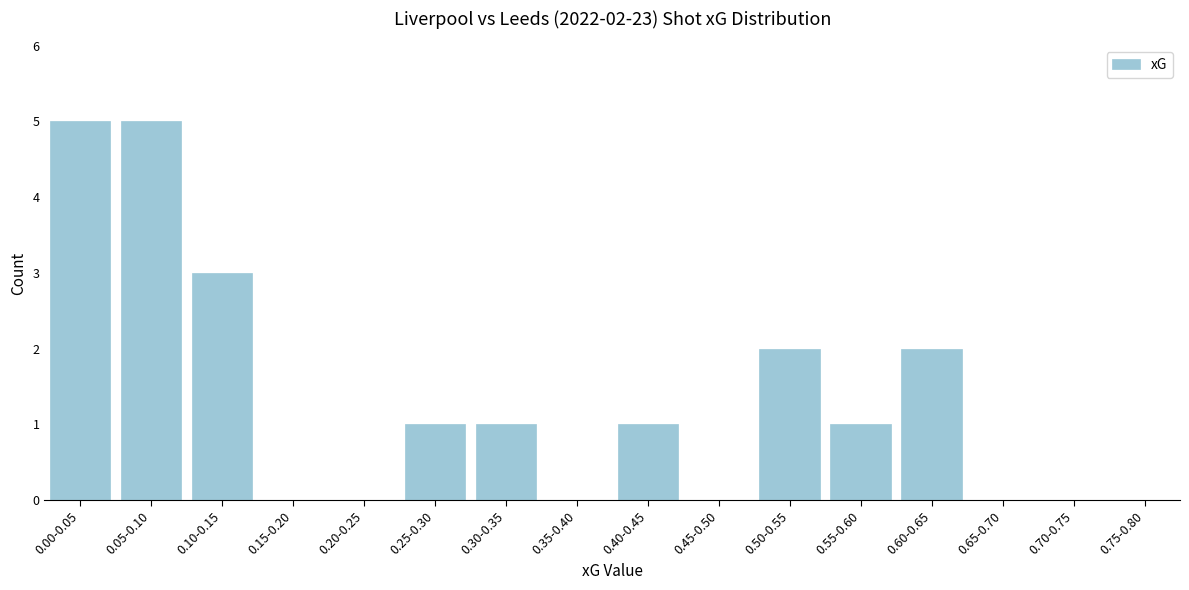

Reading right to left, transcribe all the data shown in this chart.

0.75-0.80=0	0.70-0.75=0	0.65-0.70=0	0.60-0.65=2	0.55-0.60=1	0.50-0.55=2	0.45-0.50=0	0.40-0.45=1	0.35-0.40=0	0.30-0.35=1	0.25-0.30=1	0.20-0.25=0	0.15-0.20=0	0.10-0.15=3	0.05-0.10=5	0.00-0.05=5